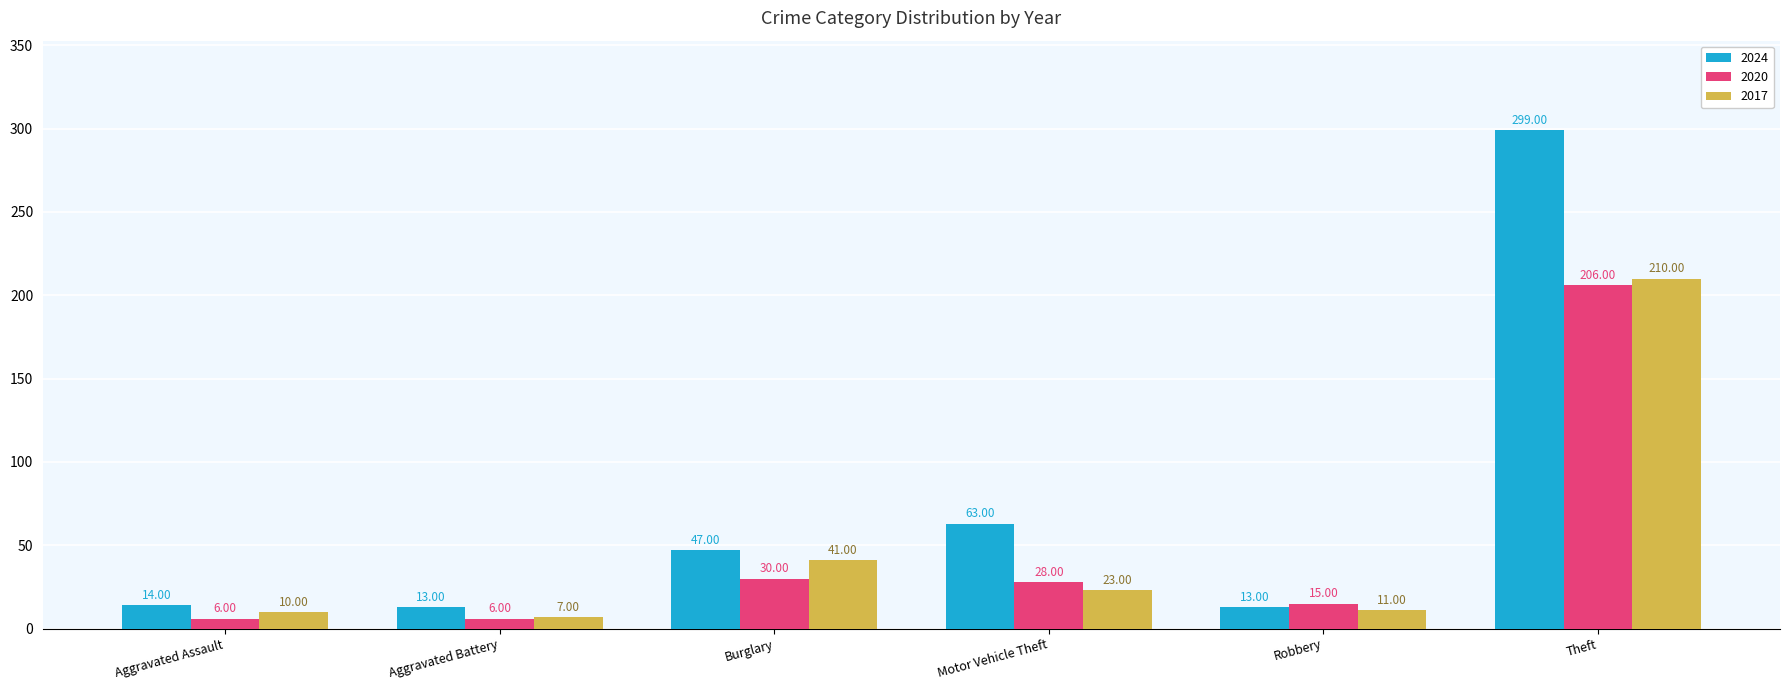

Are the bars horizontal?

No